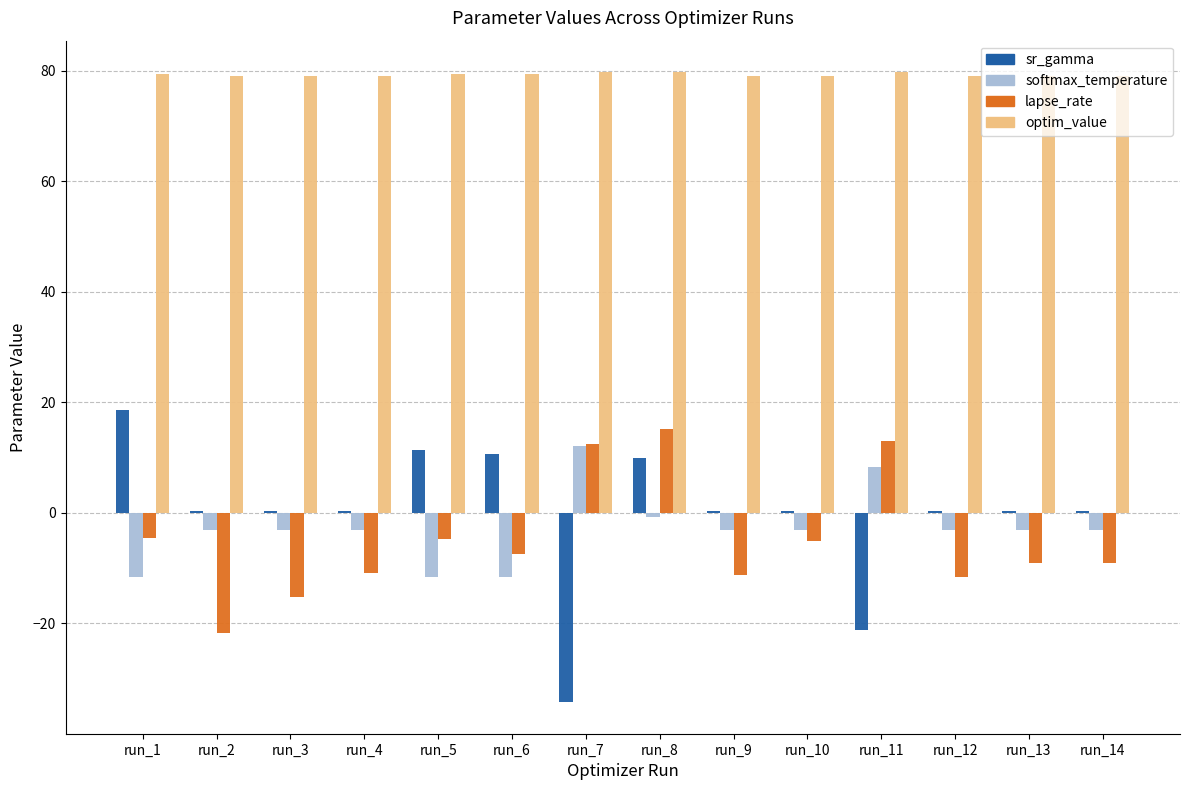

True or false: optim_value has a value of 112.6 at run_2.

False